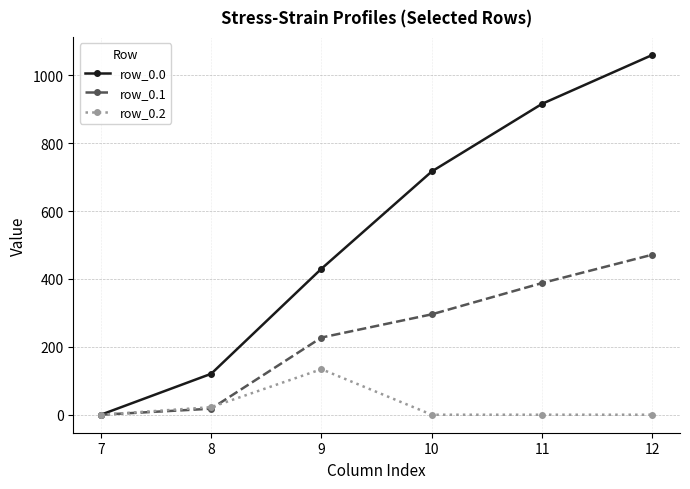

What is the difference between the maximum and minimum values in the row_0.0 series?

1060.3